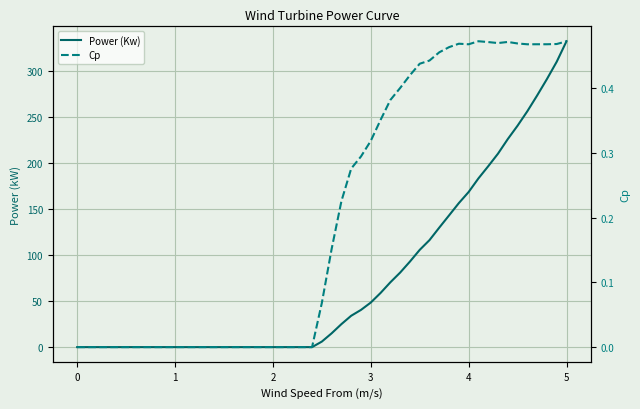

Does the chart display data point markers on the line(s)?

No